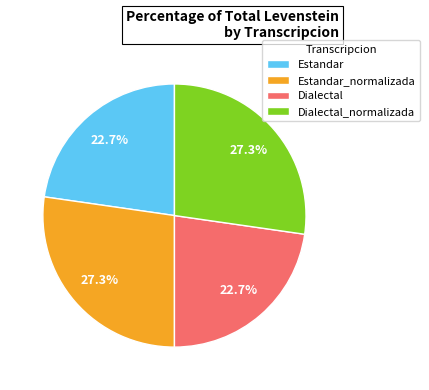

To the nearest percent, what portion does Dialectal_normalizada represent?

27%